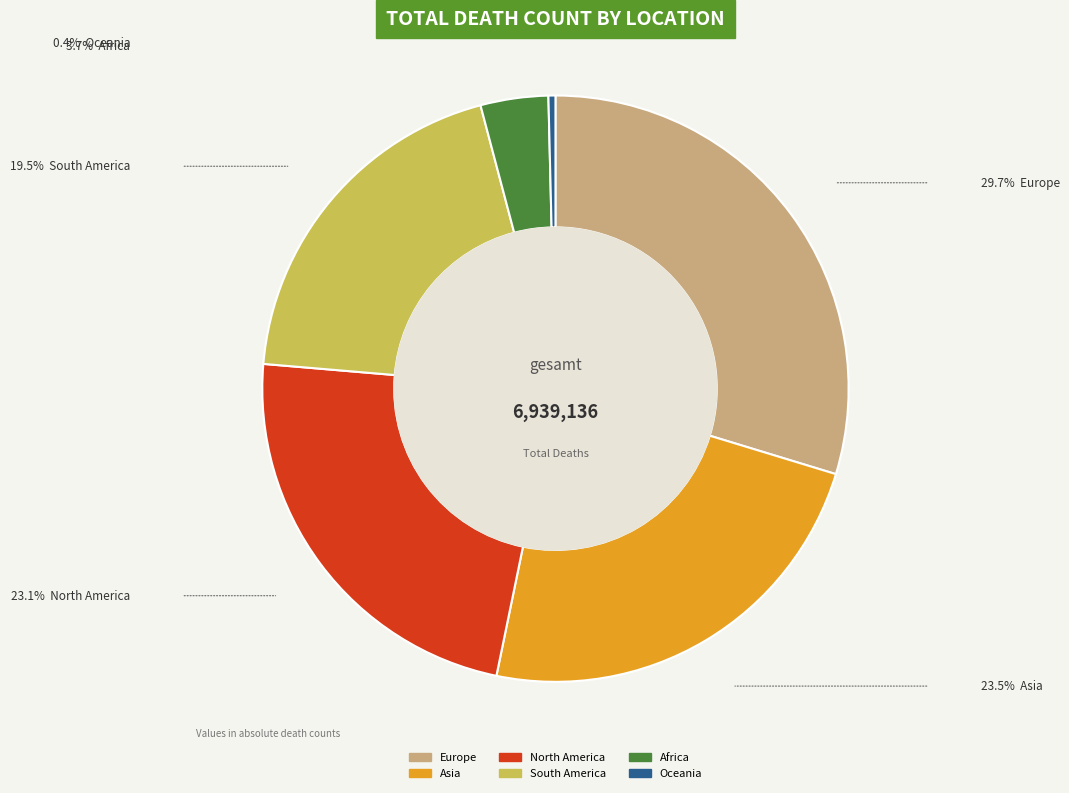

Do North America and Asia together represent more than half of the pie?

No